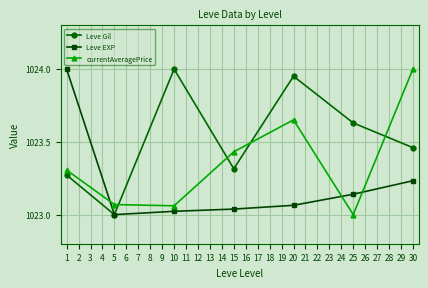

At which category does currentAveragePrice reach its first local peak?

20